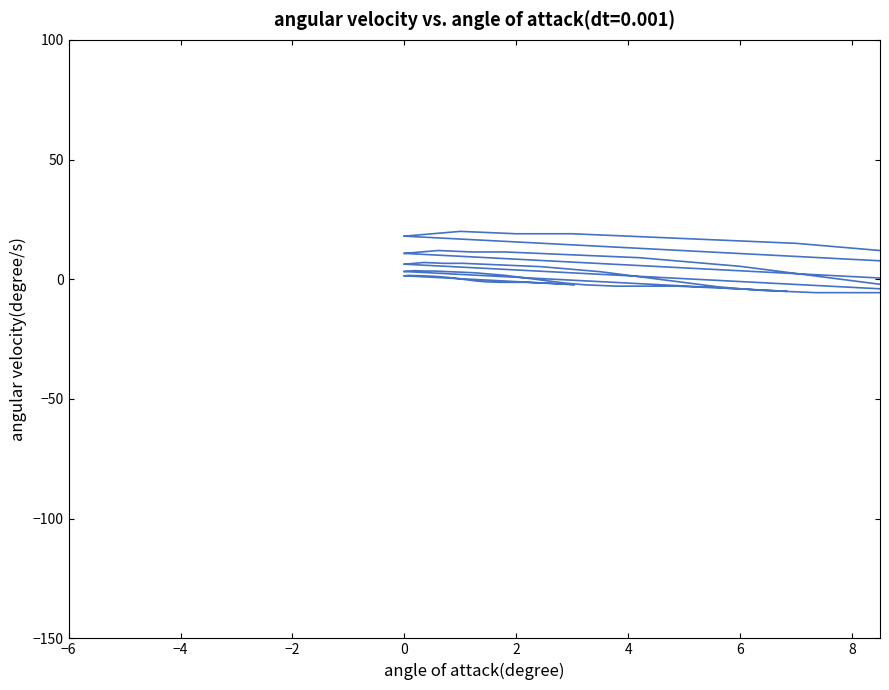

How many points are higher than both their immediate neighbors (excluding endpoints)?

1